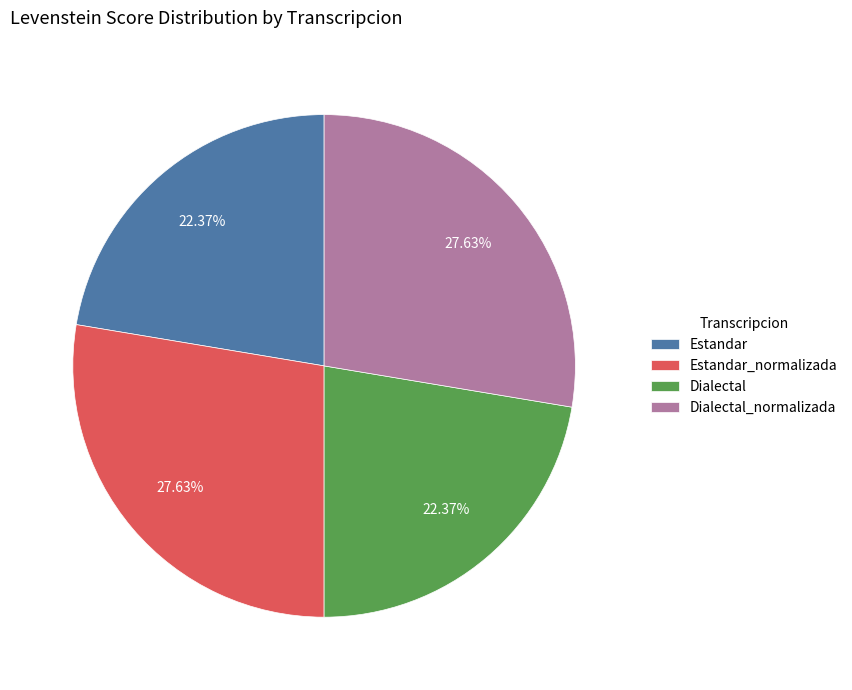

What is the ratio of the value at Dialectal_normalizada to the value at Dialectal?

1.2